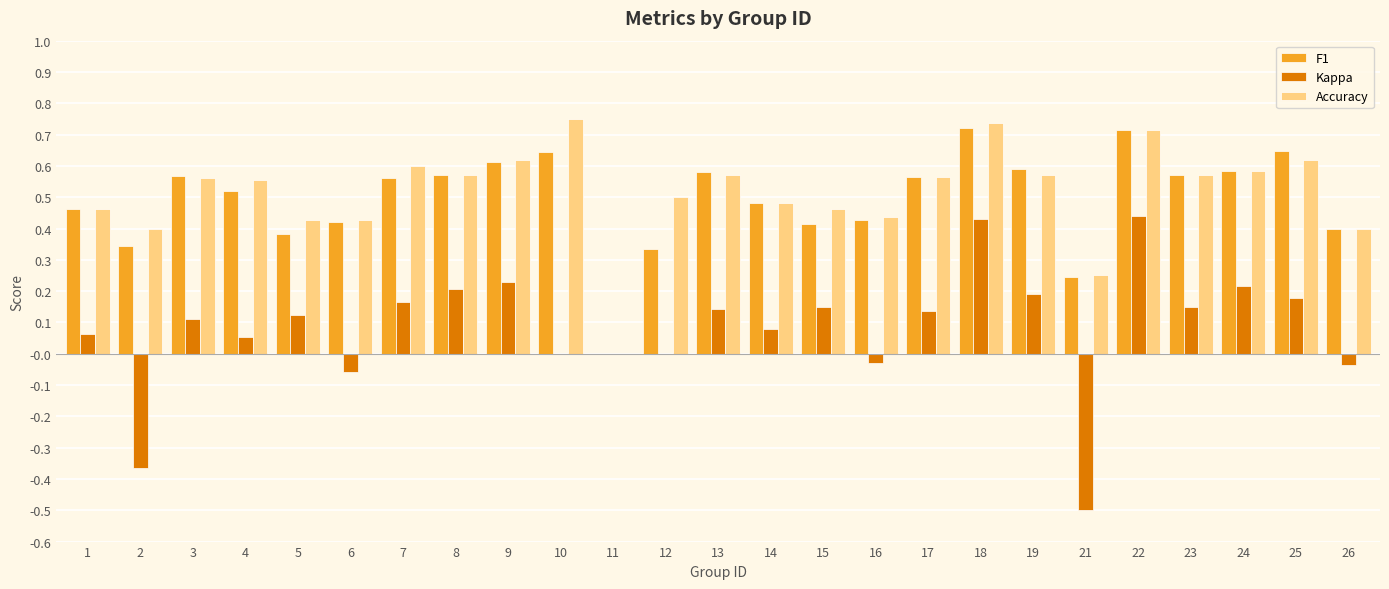

What is the sum of all Kappa values?

2.1